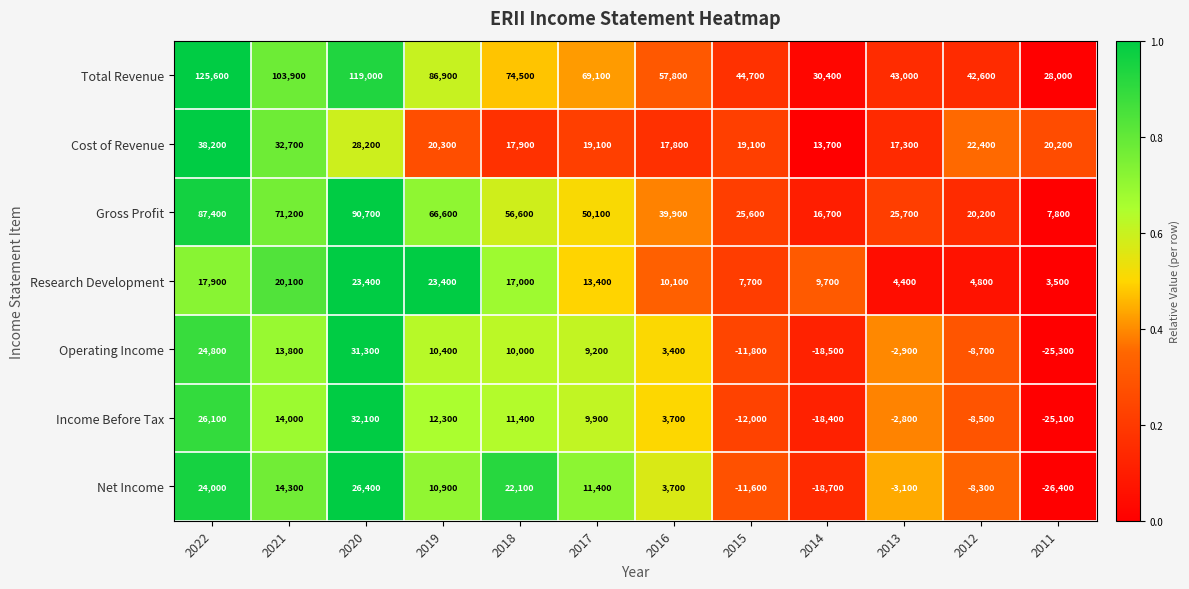

Where is Research Development nearest to the value 13450?

2017